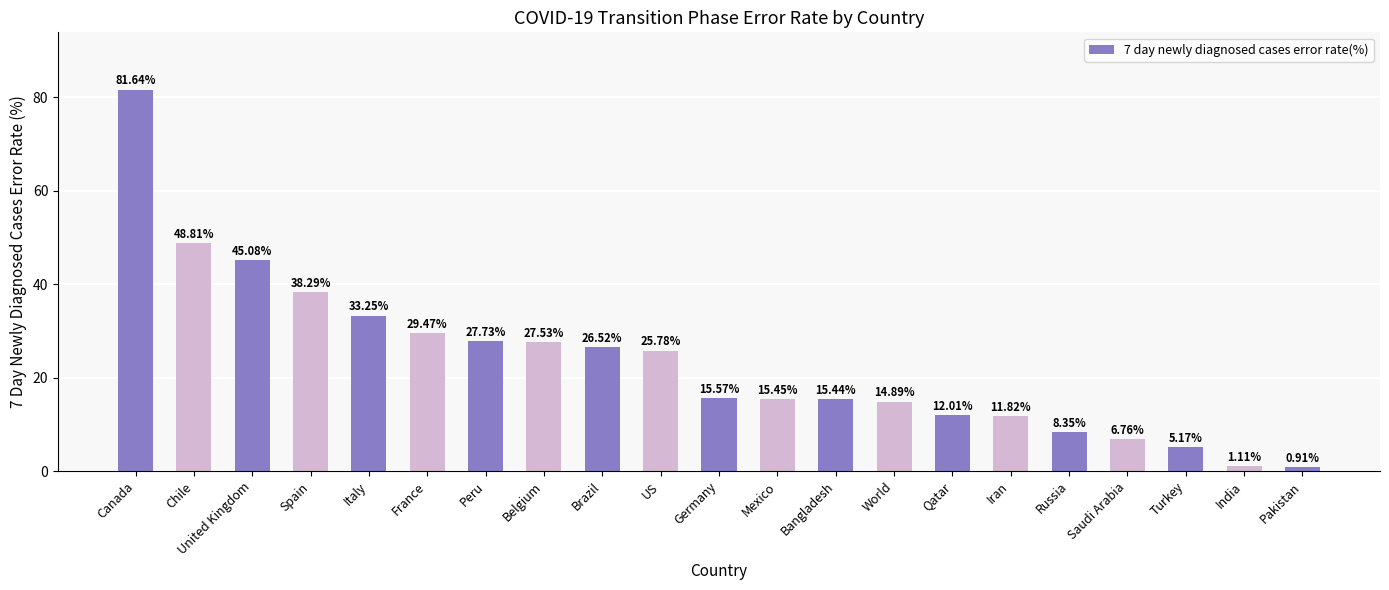

Read the value at Peru.

27.7